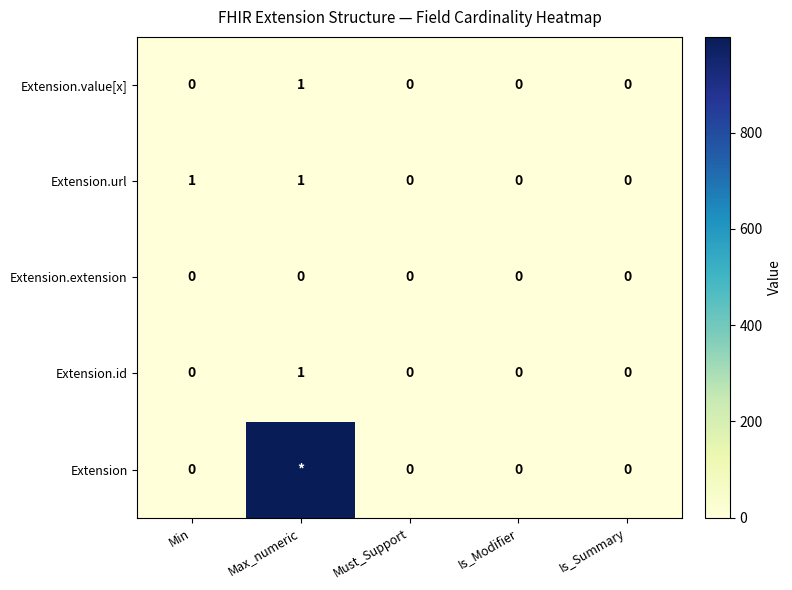

The value of Extension.id at Min is 0. True or false?

True